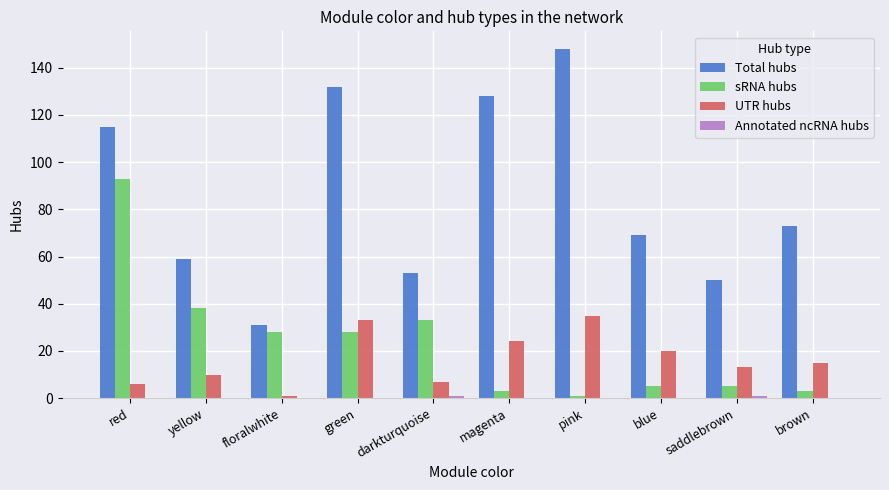

At which label is Total hubs closest to 89?

brown